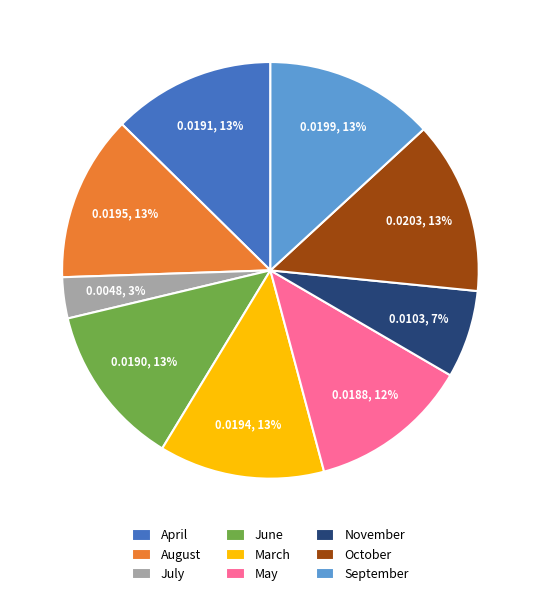

Is the sum of July and October greater than half?

No